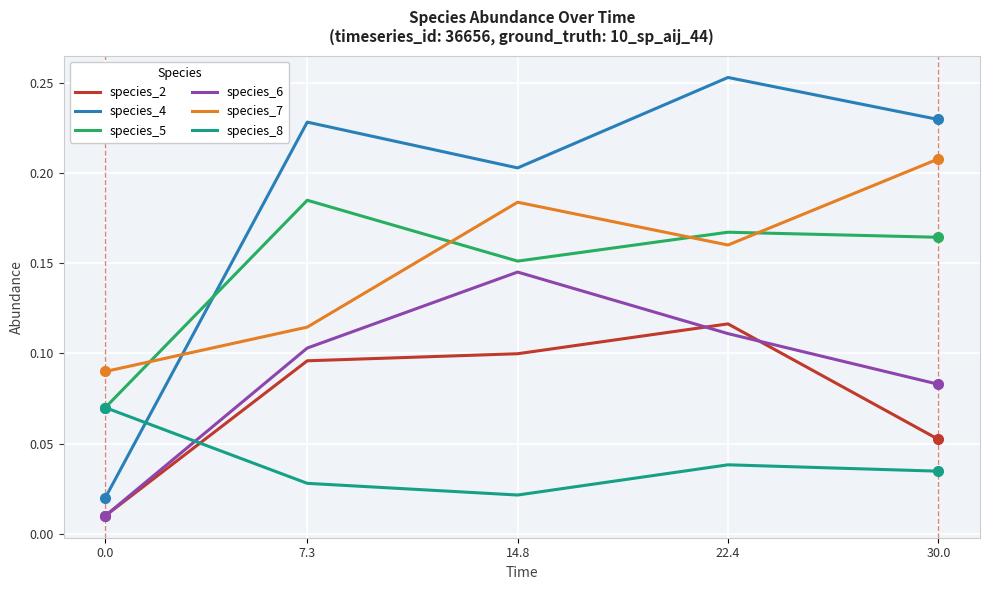

What is the total value across all series at 30.0?

0.8